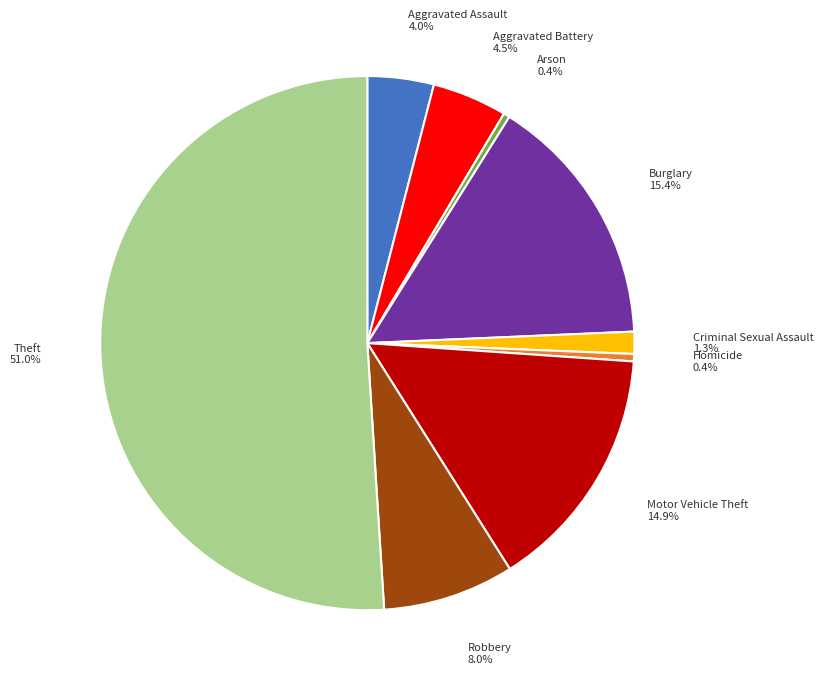

Rank the categories by value from lowest to highest.

Arson, Homicide, Criminal Sexual Assault, Aggravated Assault, Aggravated Battery, Robbery, Motor Vehicle Theft, Burglary, Theft